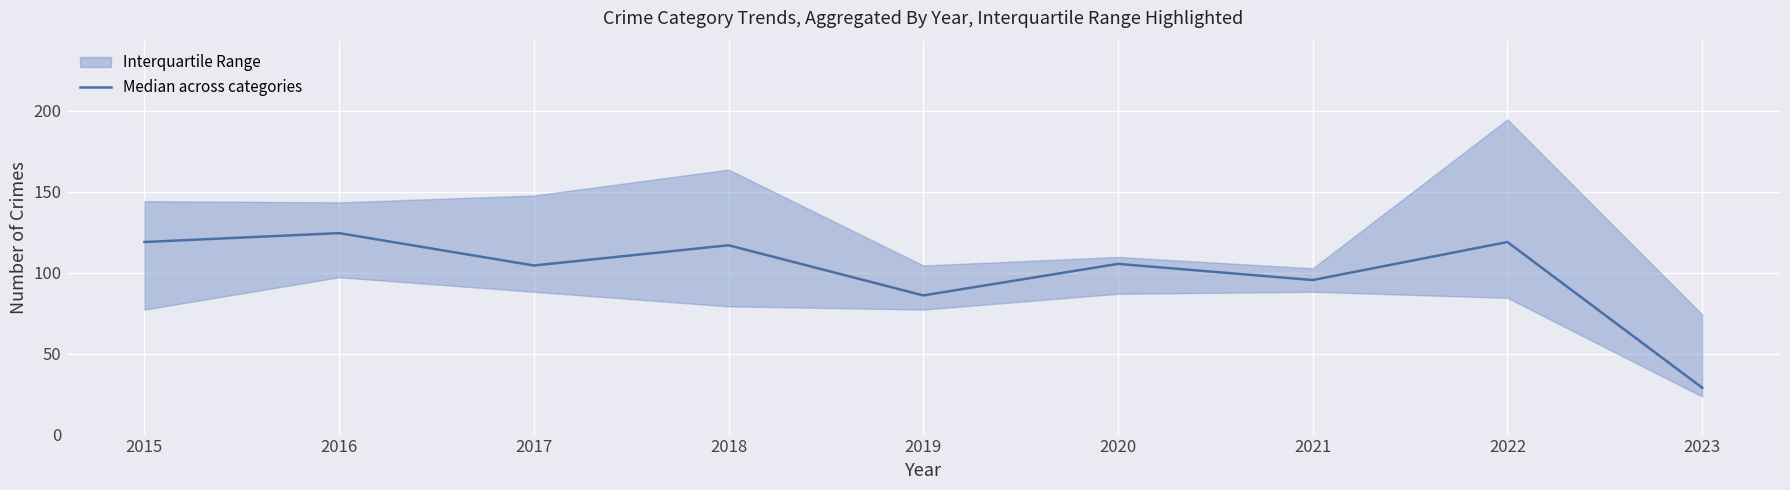

Is it true that the value at 2017 is 72.4?

False